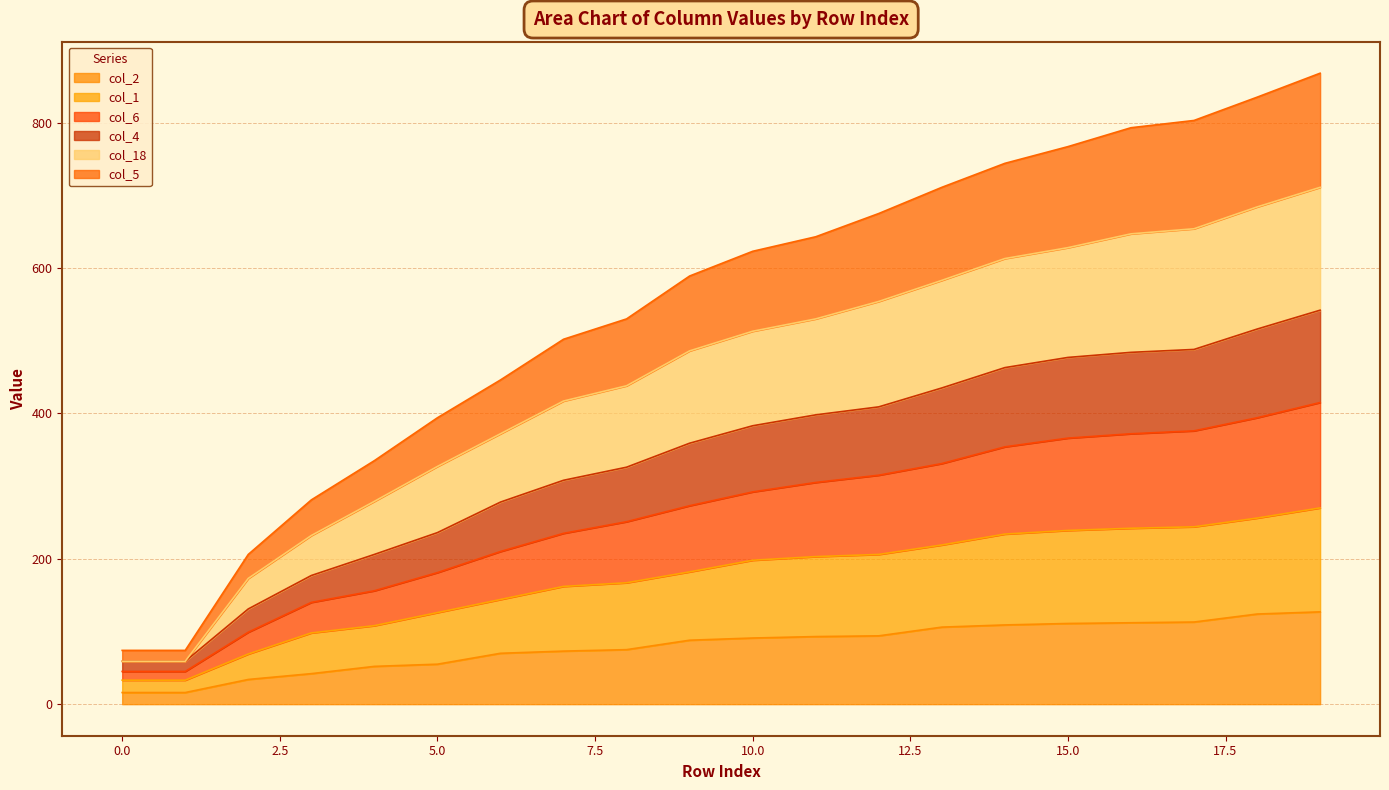

Does the chart display data point markers on the line(s)?

No